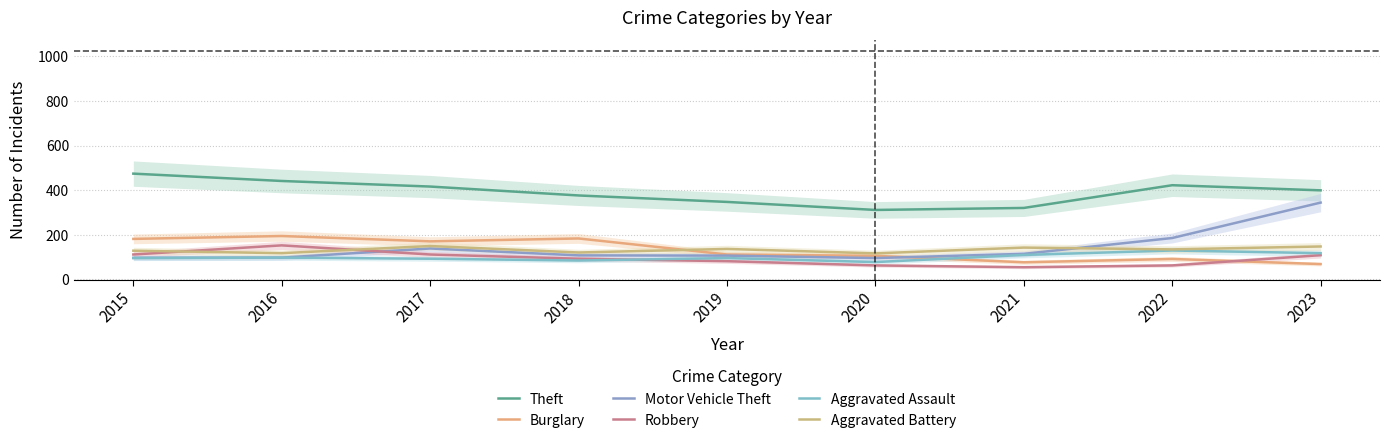

Rank the categories by Theft value from lowest to highest.

2020, 2021, 2019, 2018, 2023, 2017, 2022, 2016, 2015